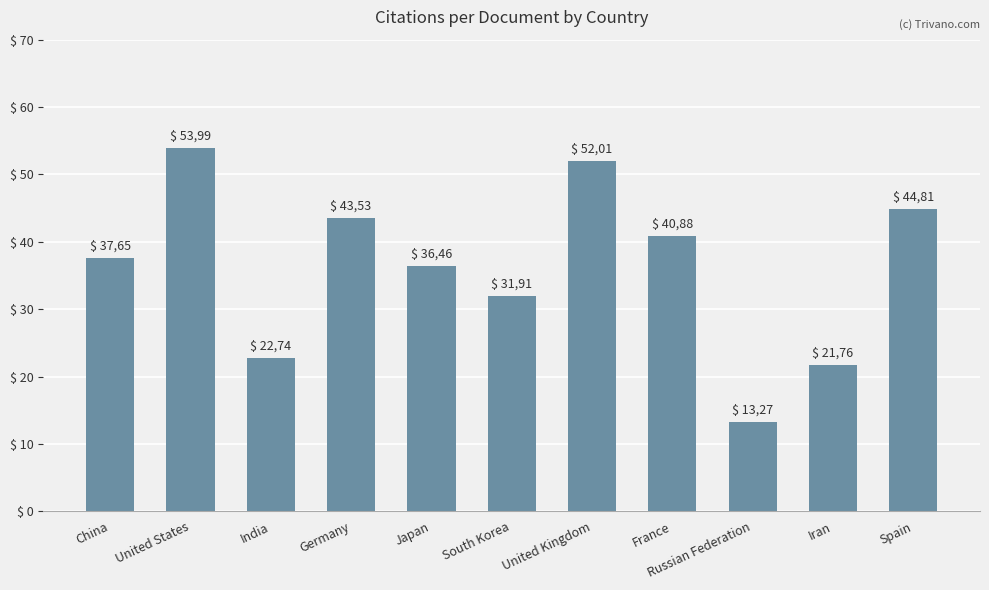

How many bars are there in total?

11